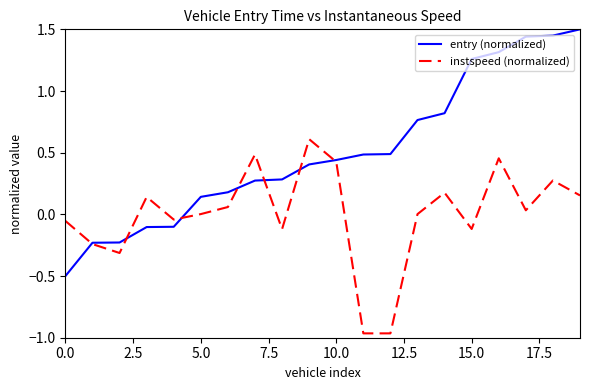

Which series has the widest spread of values?

entry (normalized)